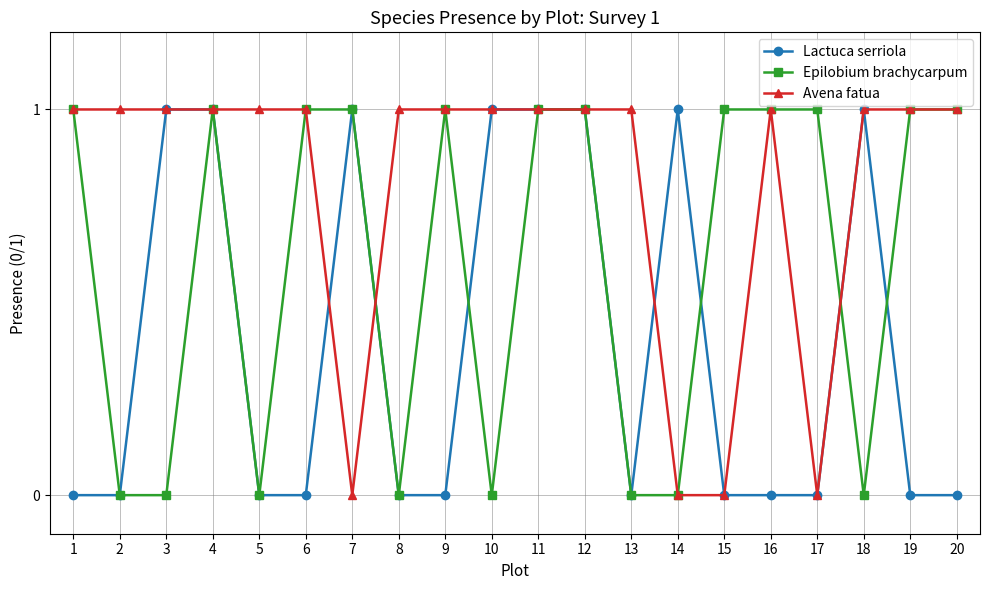

What is the greatest value displayed?

1